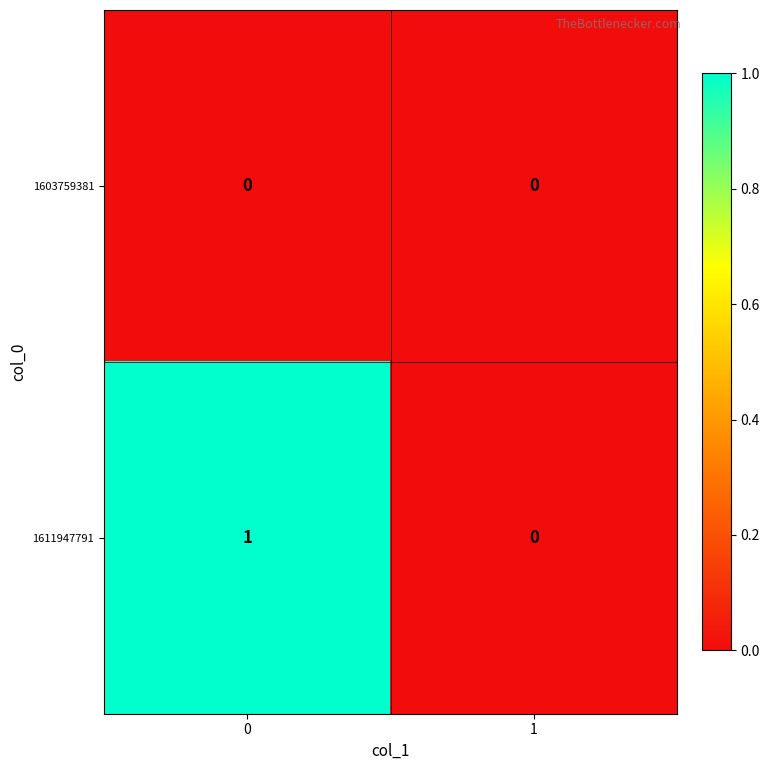

Which series has the largest total across all categories?

1611947791